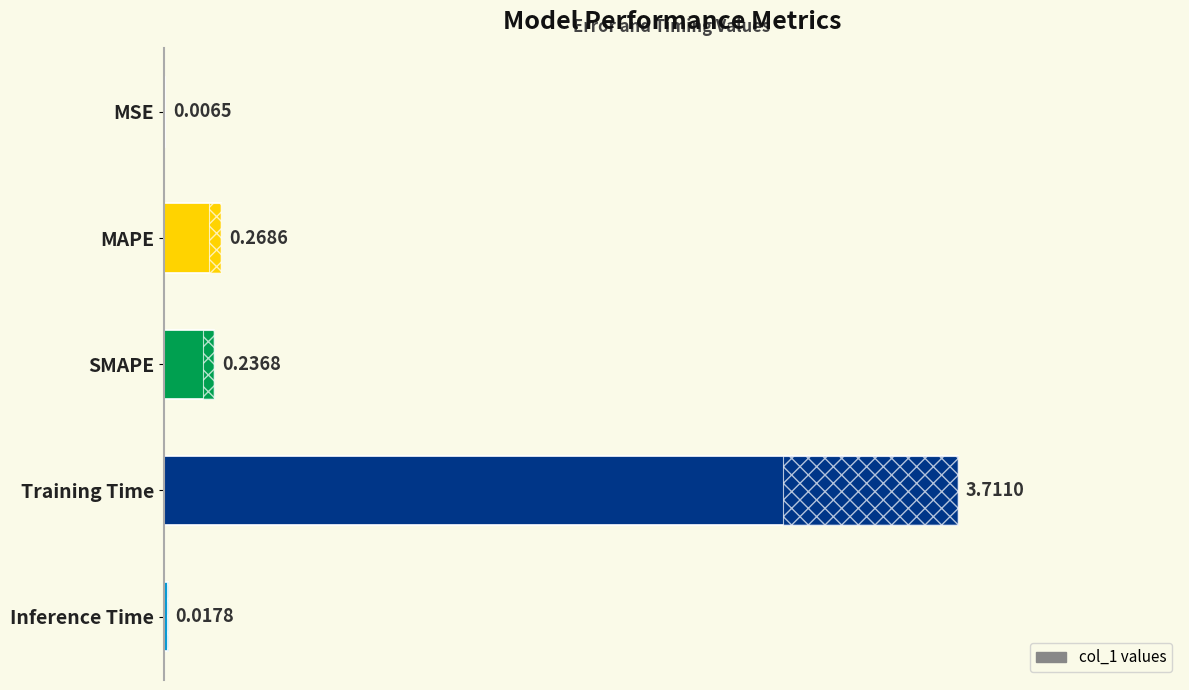

The value at MSE is 0.0. True or false?

False